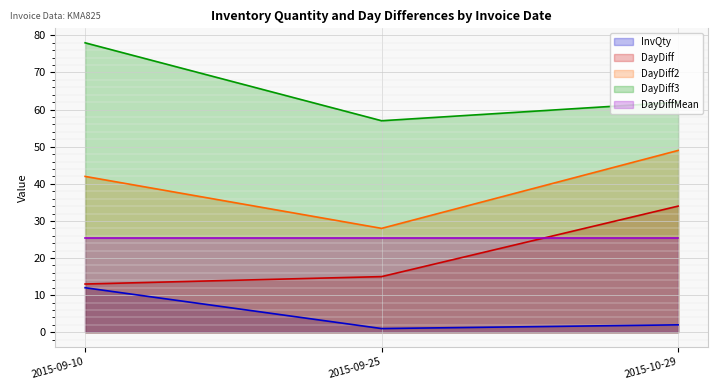

Between 2015-10-29 and 2015-09-10, which is larger?

2015-09-10